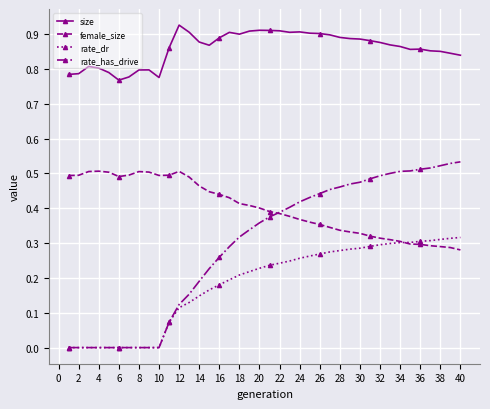

Which series has the widest spread of values?

rate_has_drive